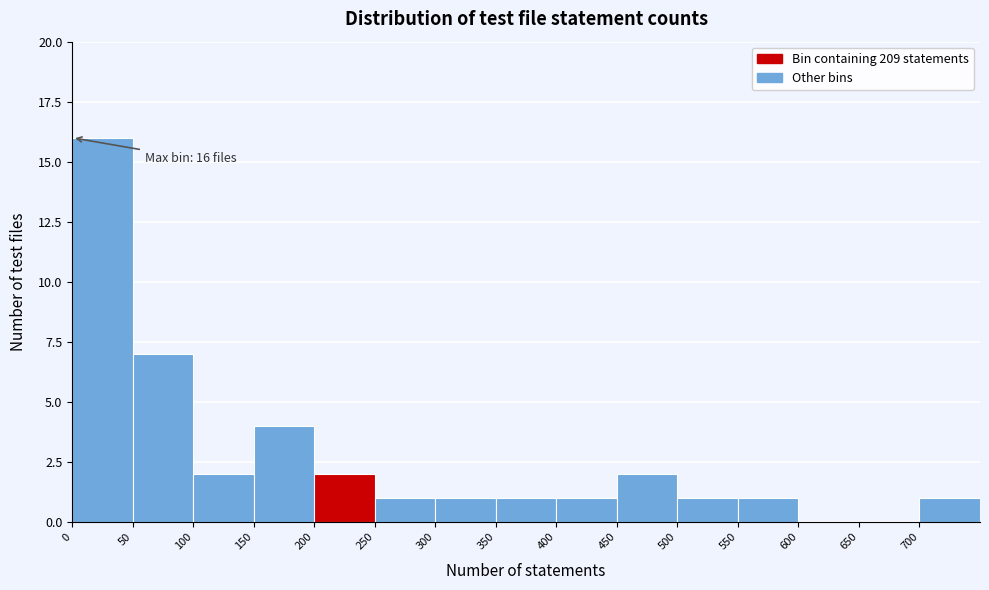

Over which range of the x-axis is the bar tallest?

0 to 50